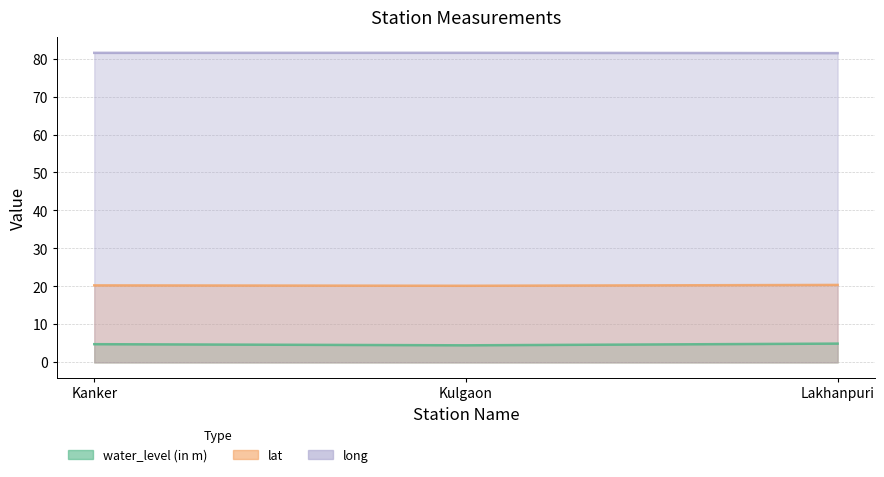

At which category does the chart reach its minimum across all series?

Kulgaon